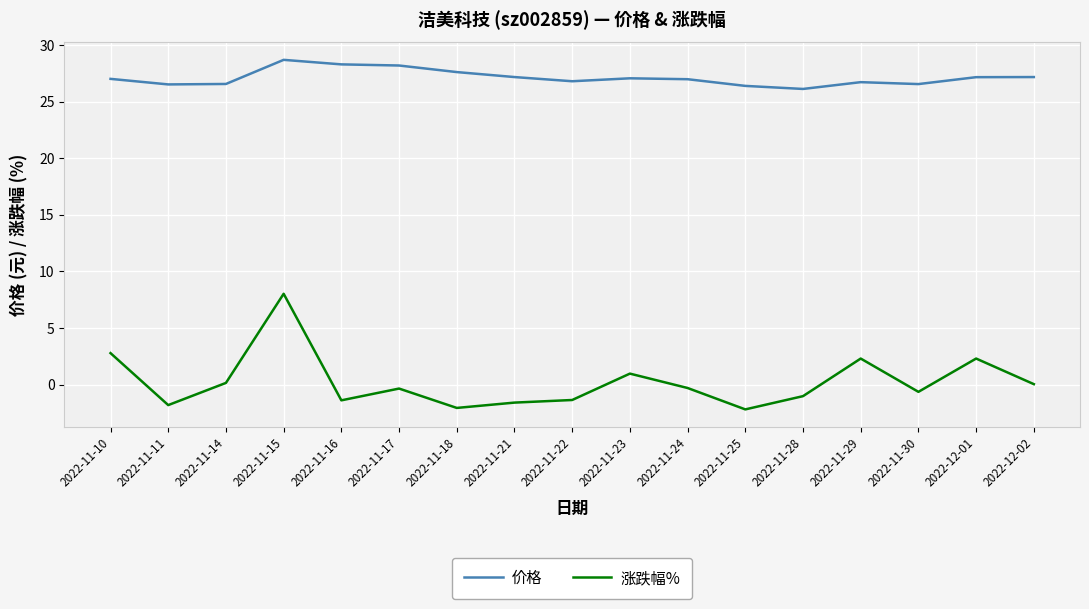

At which label does 涨跌幅% first exceed 0?

2022-11-10